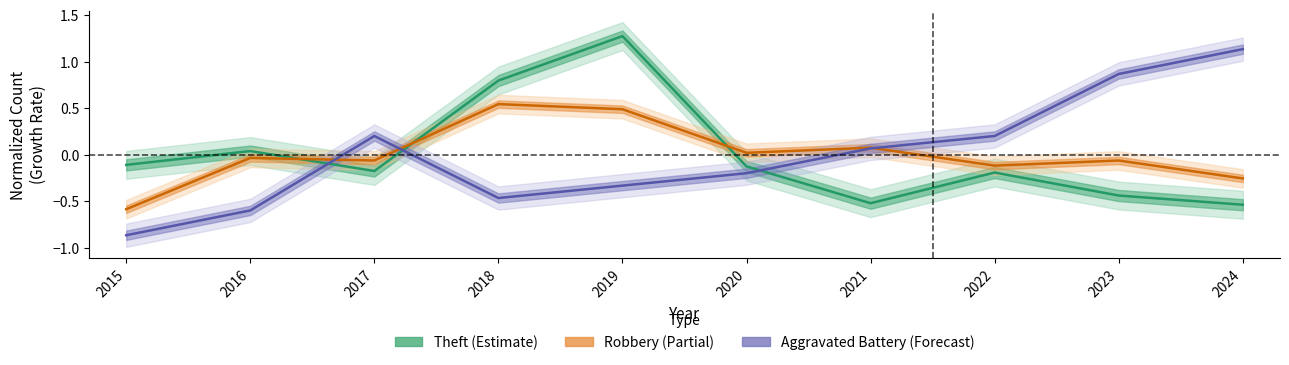

What is the difference between the Robbery values at 2018 and 2024?

0.8